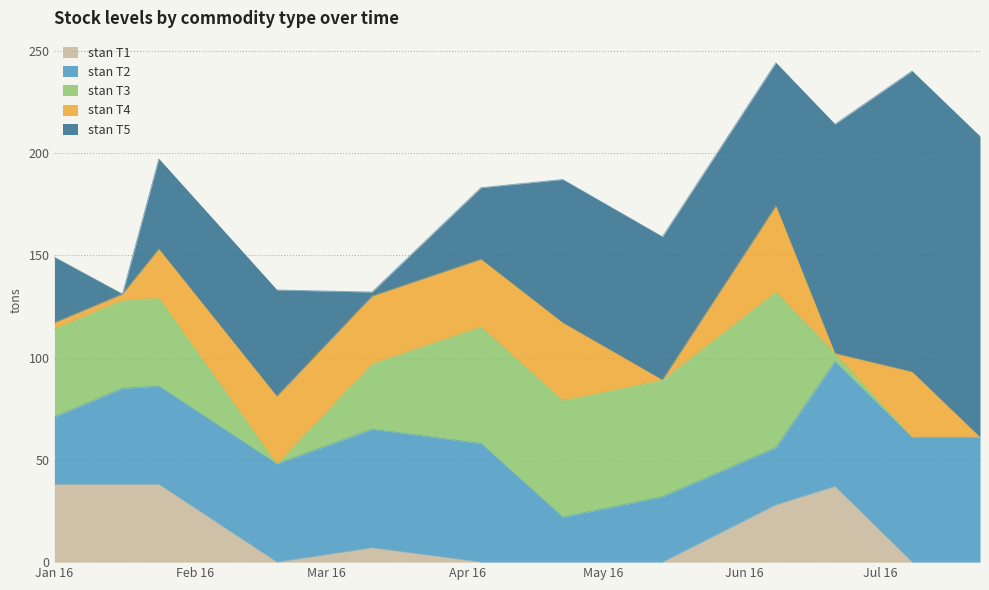

Which category has the highest value in the stan T4 series?

2016-06-08